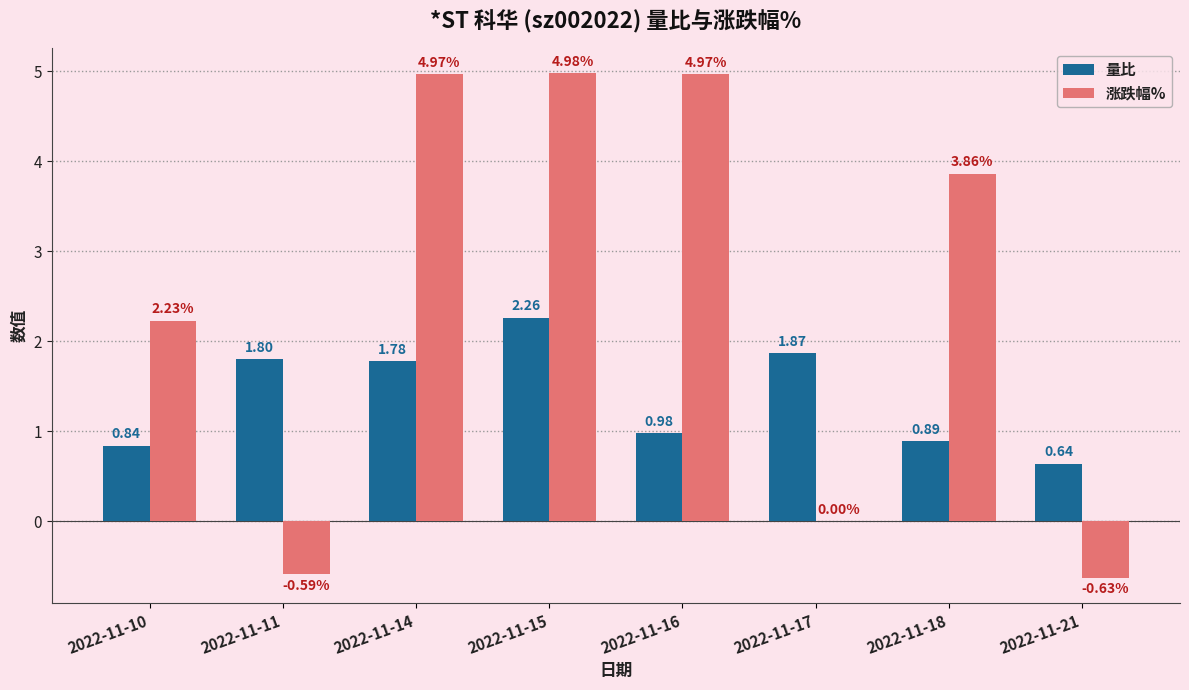

What is the sum of all 量比 values?

11.1